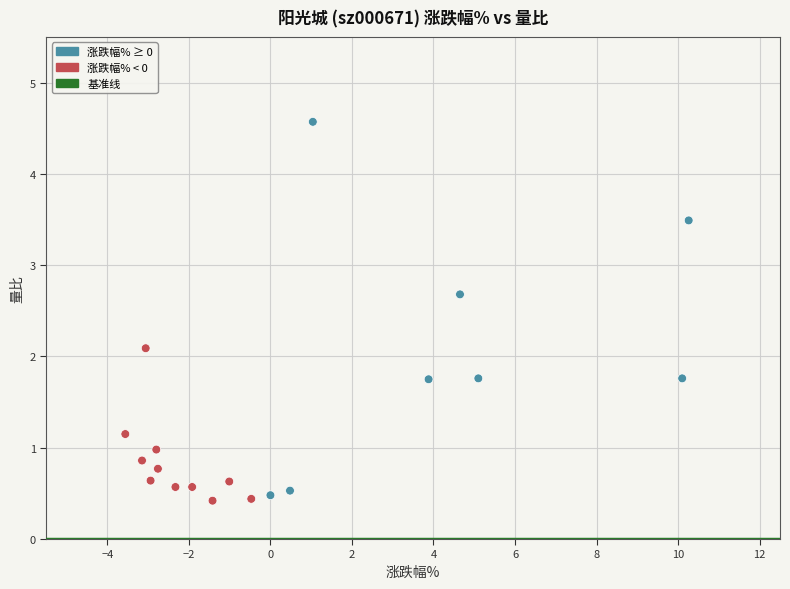

What Y value in the scatter plot is closest to 2?

2.1